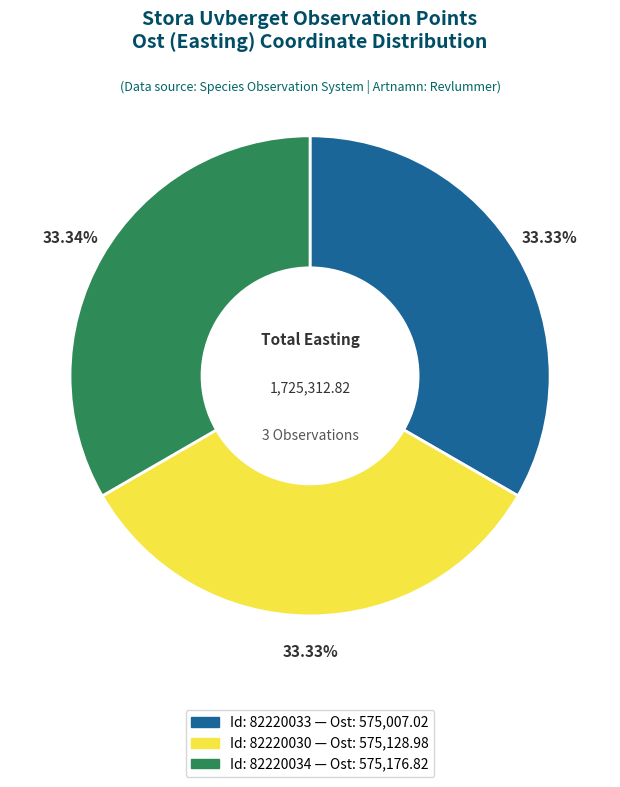

Is there any slice that represents more than half of the pie?

No